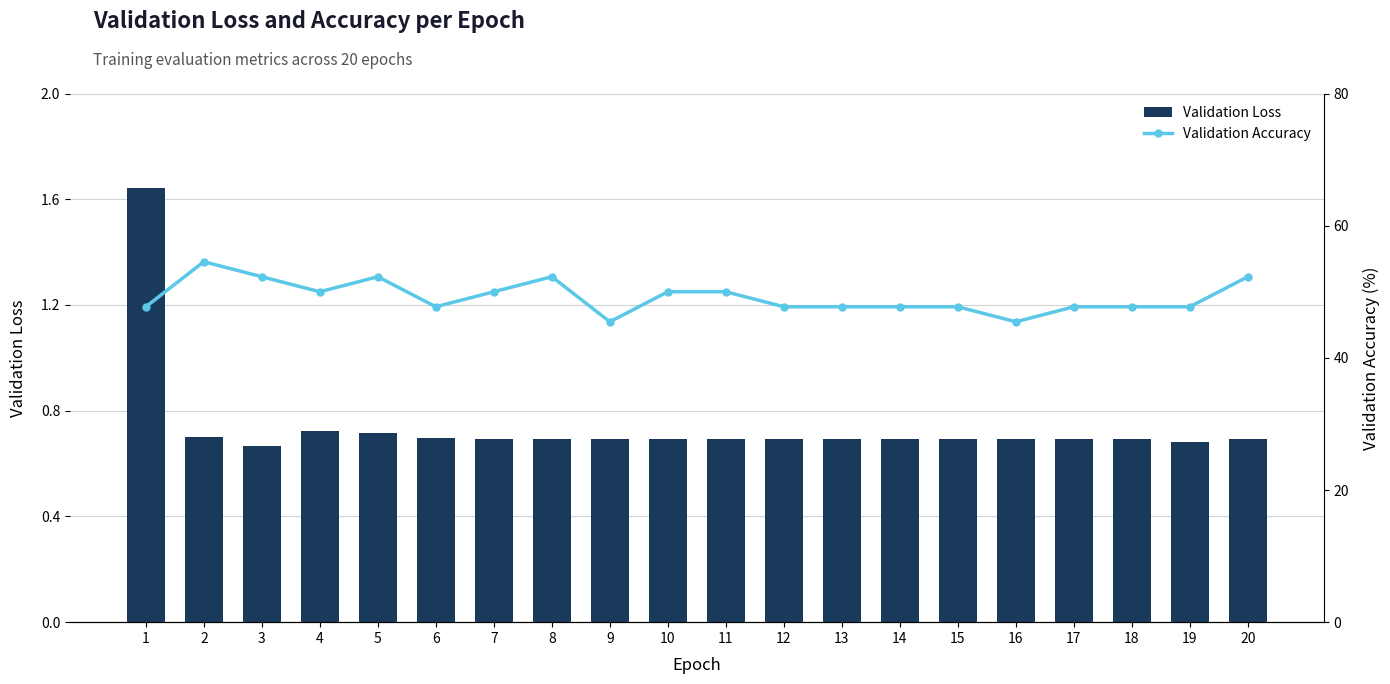

Rank the series at 7 from highest to lowest value.

Validation Accuracy, Validation Loss